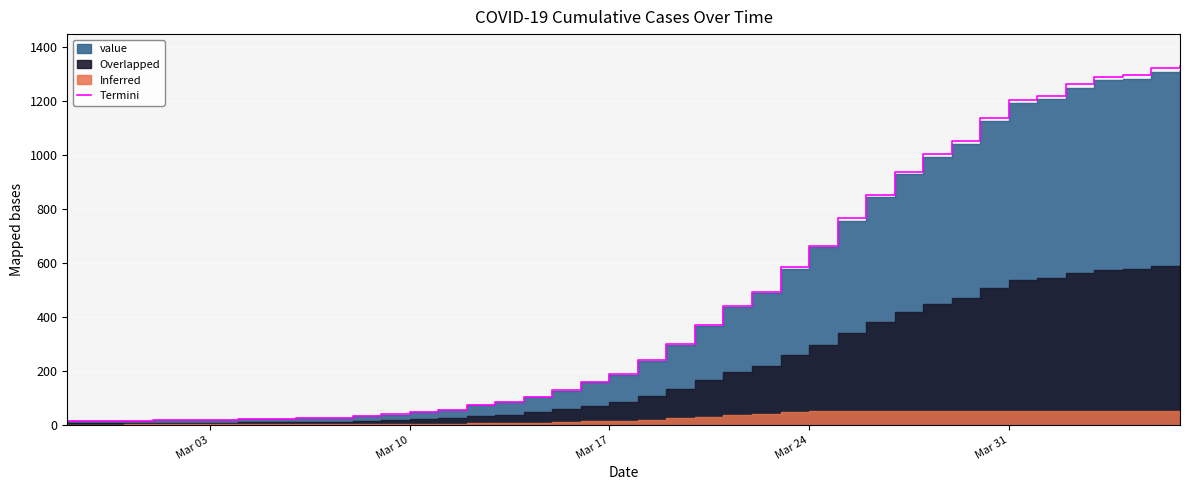

What is the sum of all values?

18847.6